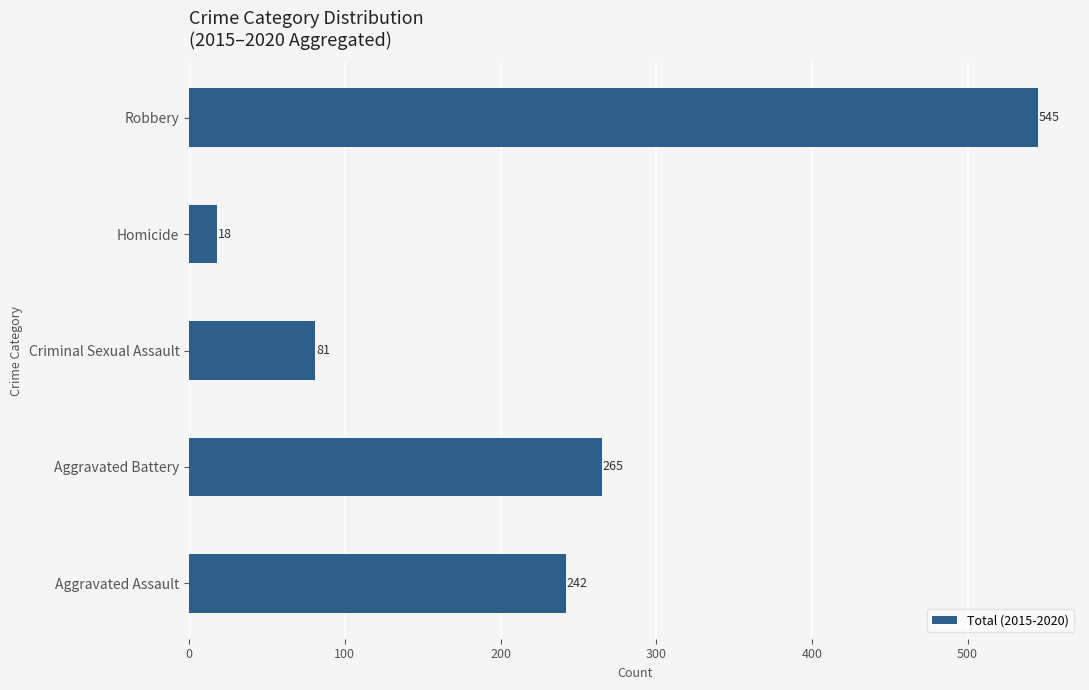

What is the approximate value at Criminal Sexual Assault, to the nearest 10?

80